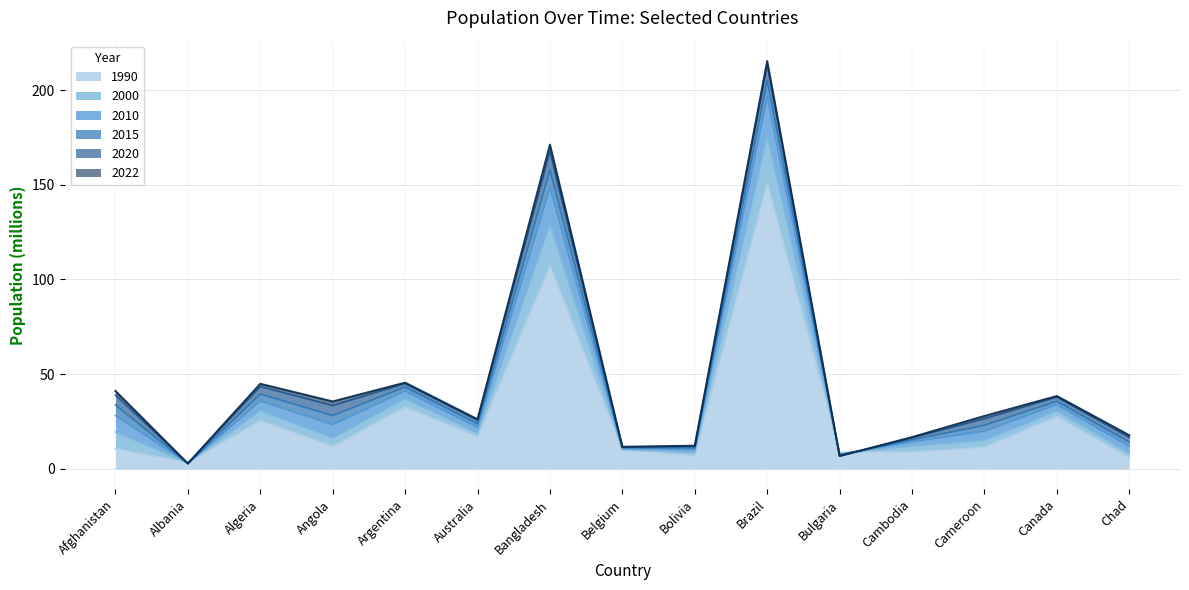

The value of 1990 at Argentina is 21.6. True or false?

False